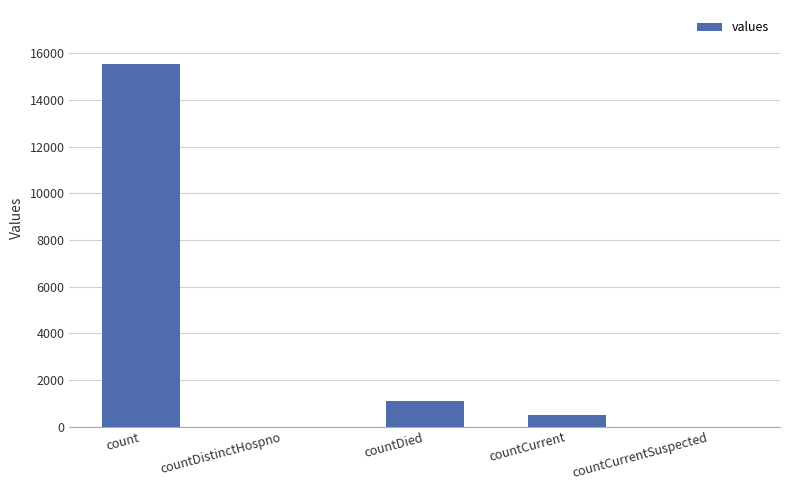

How many series are shown in this chart?

1